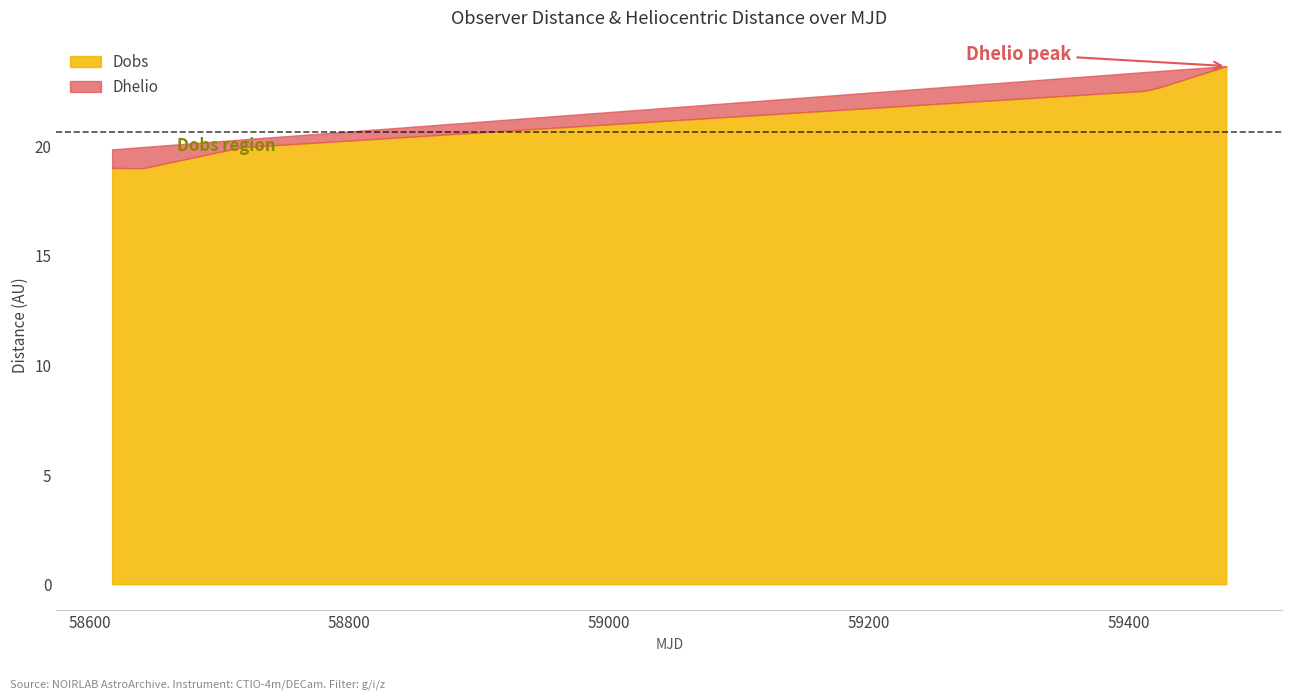

True or false: Dhelio and Dobs cross at least once.

False